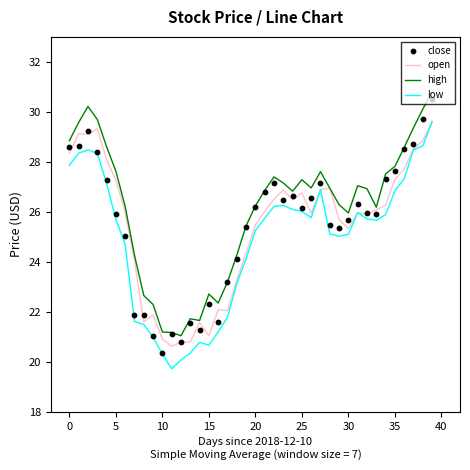

Which series has the largest total across all categories?

high